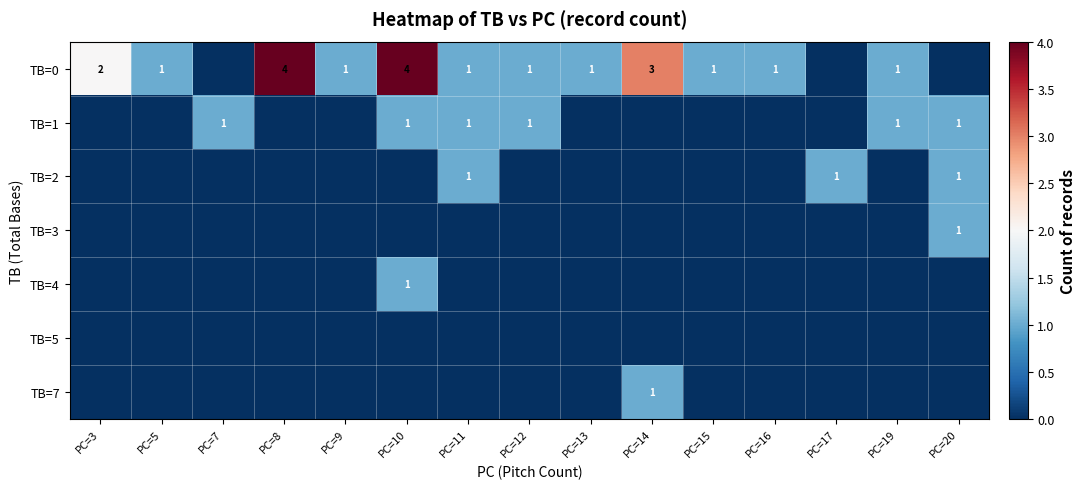

The value of TB=0 at PC=8 is 4. True or false?

True